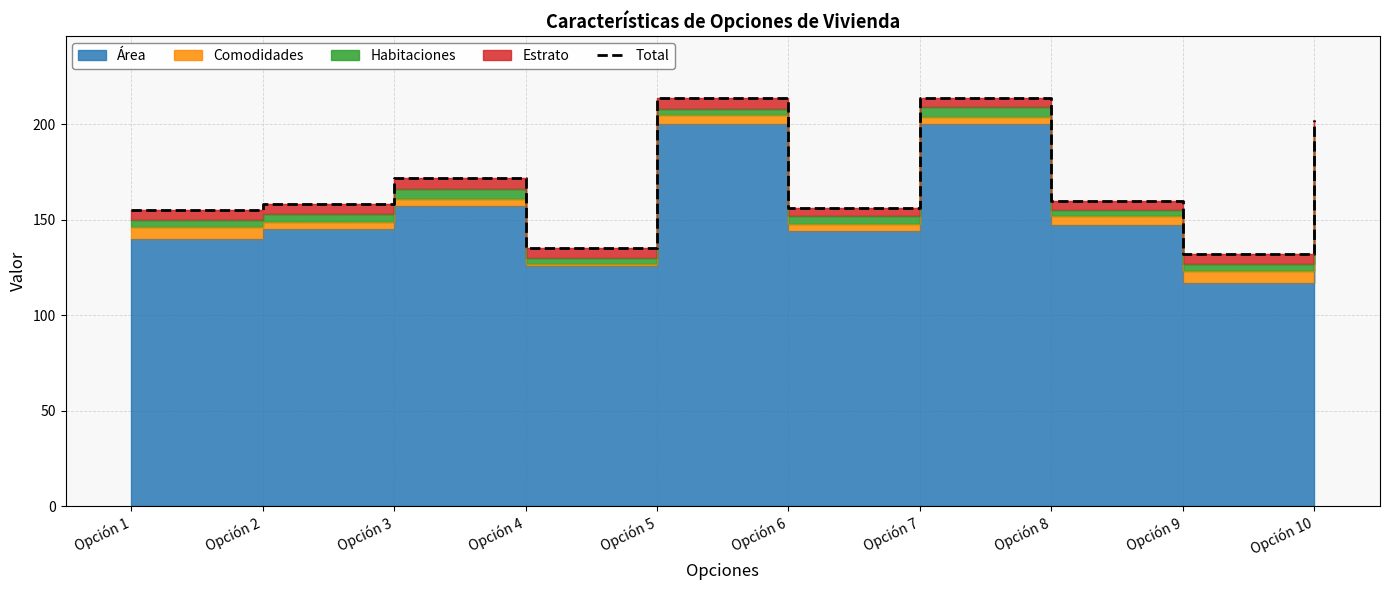

Which label corresponds to the largest value in the chart?

Opción 5